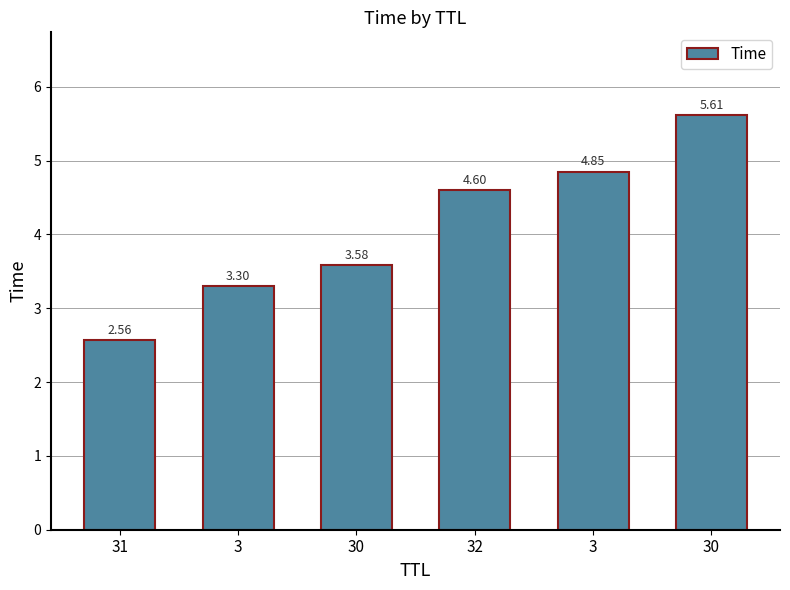

What is the approximate value at 3?

4.8